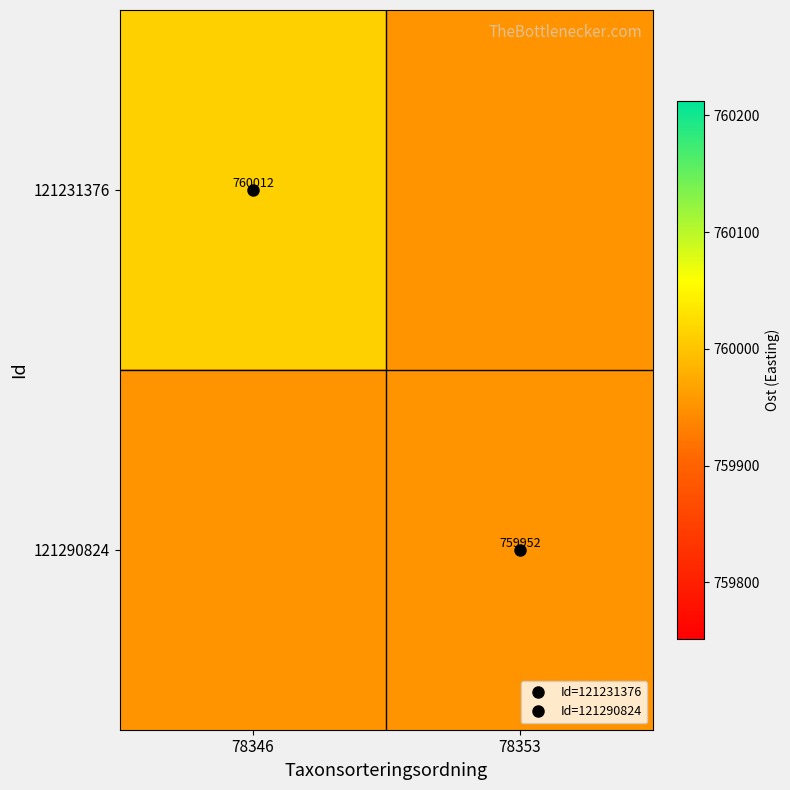

Rank the categories by 121231376 value from lowest to highest.

78353, 78346